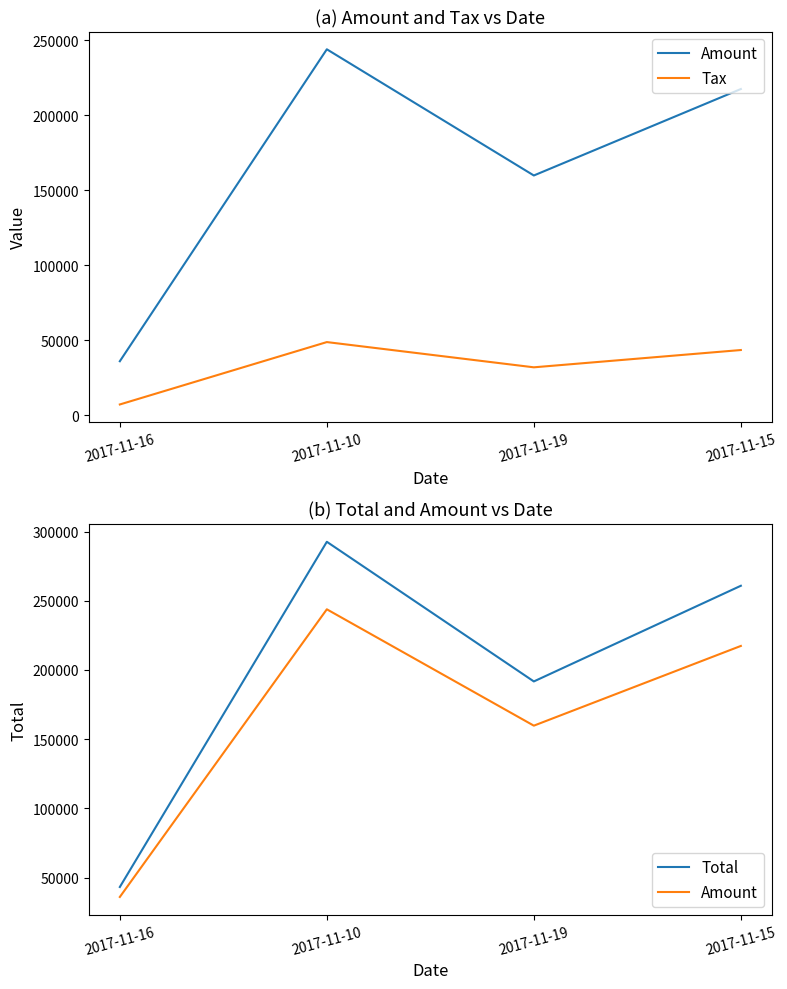

Where does the Amount series first go above 217375?

2017-11-10